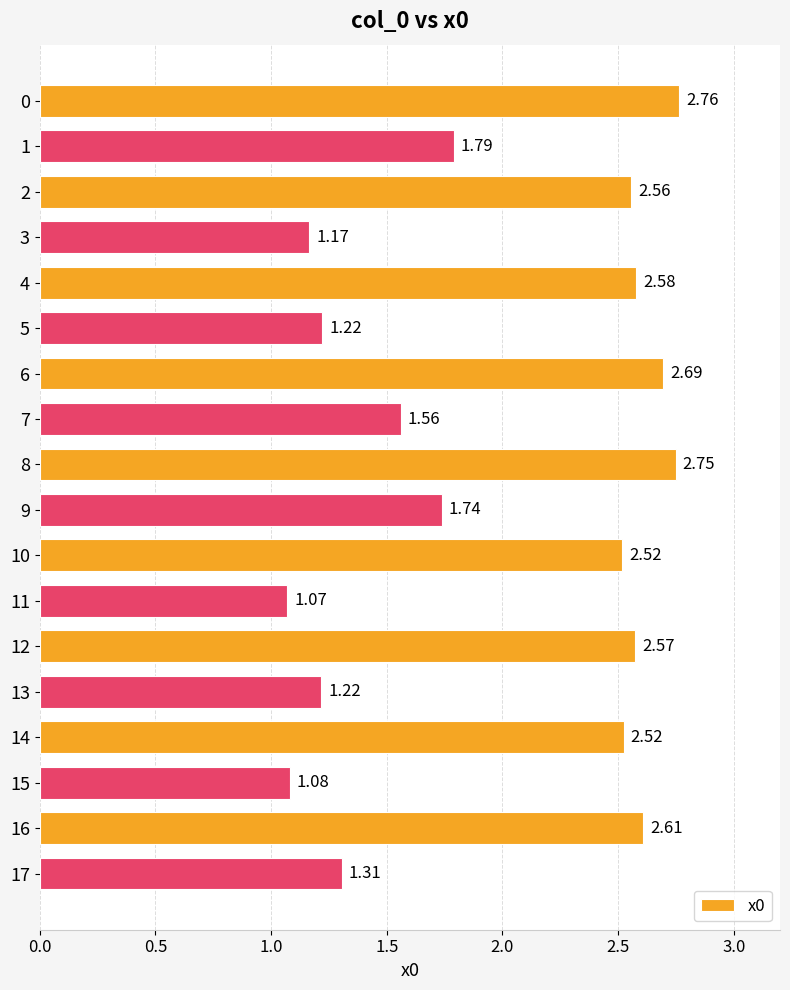

Which category has the lowest value across all series?

11